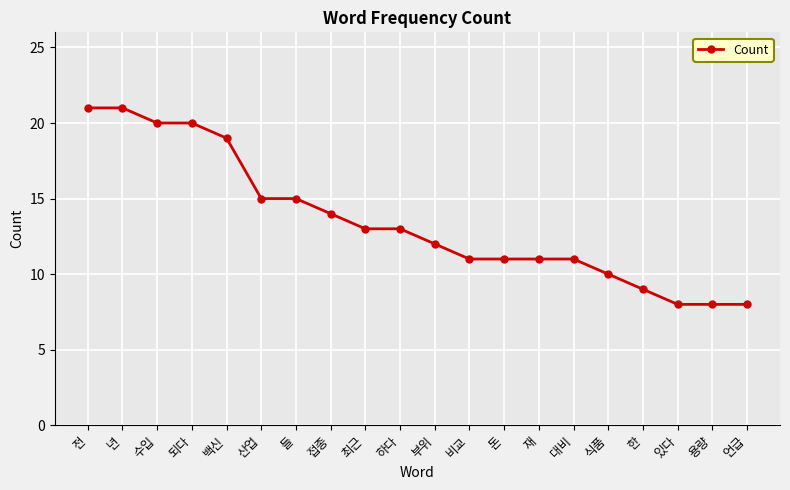

Reading left to right, extract all data points from this chart.

21	21	20	20	19	15	15	14	13	13	12	11	11	11	11	10	9	8	8	8